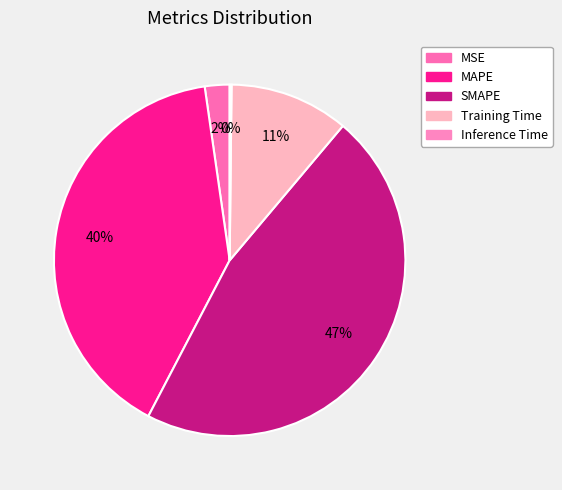

How many segments does this pie chart have?

5